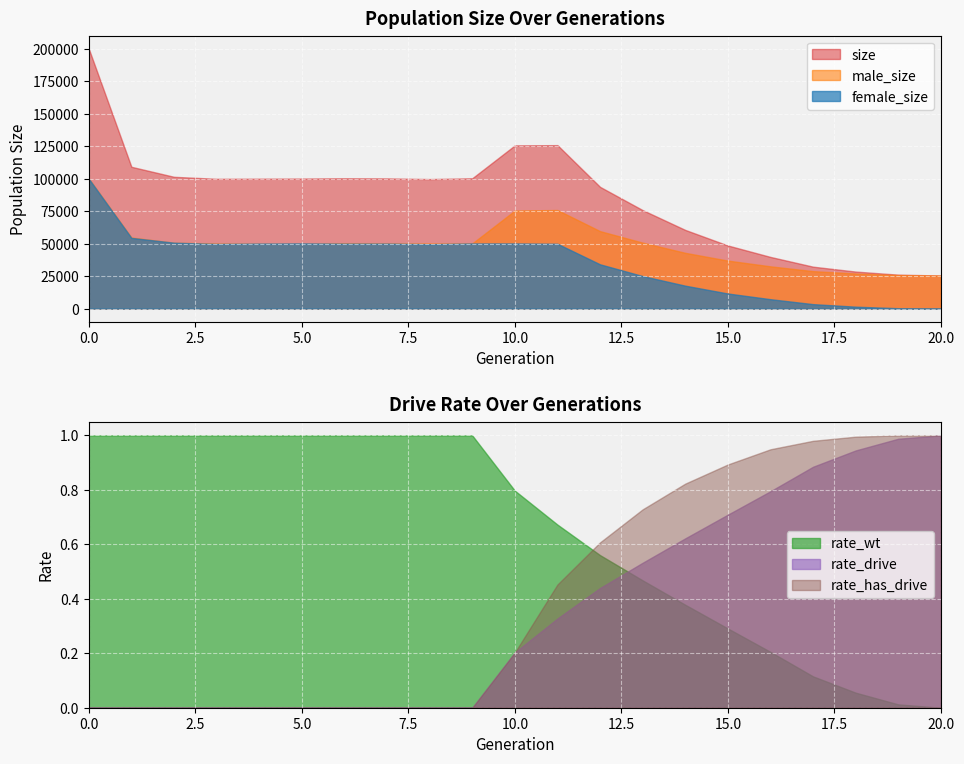

Which series has the largest range (max minus min)?

size